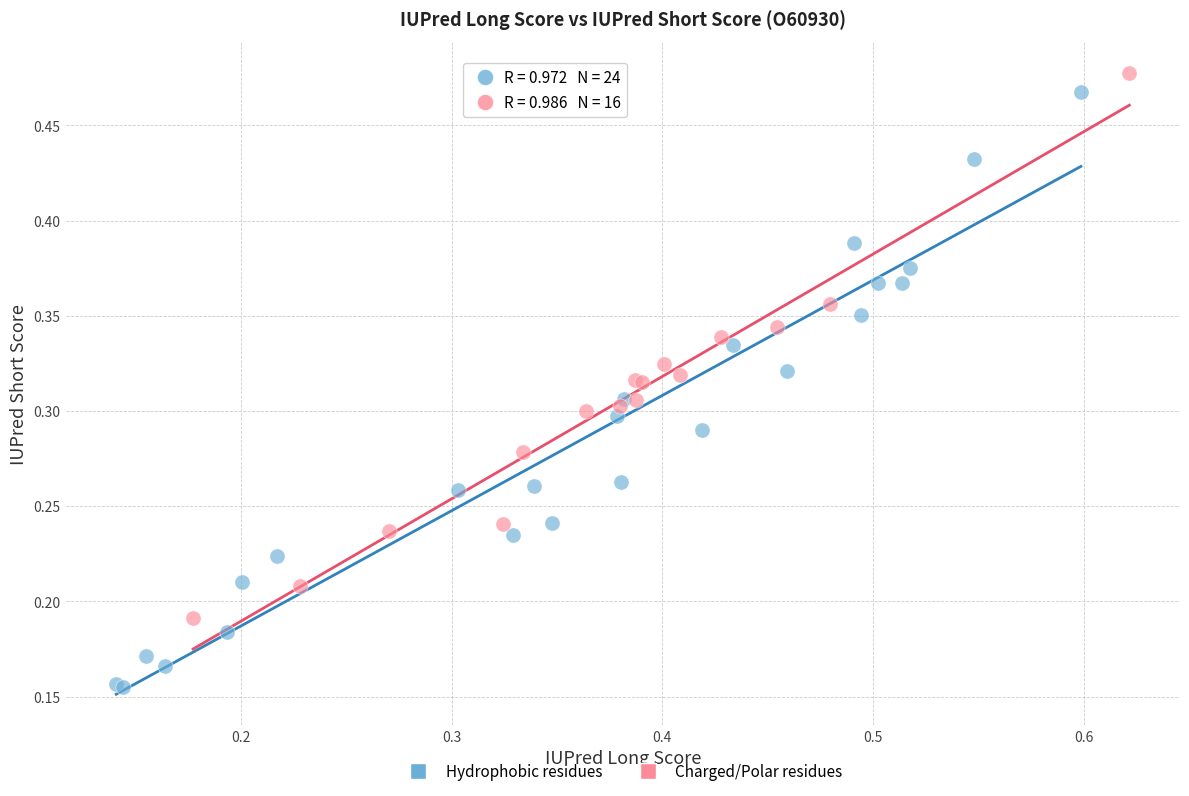

Which series has the widest spread of Y values?

Hydrophobic residues